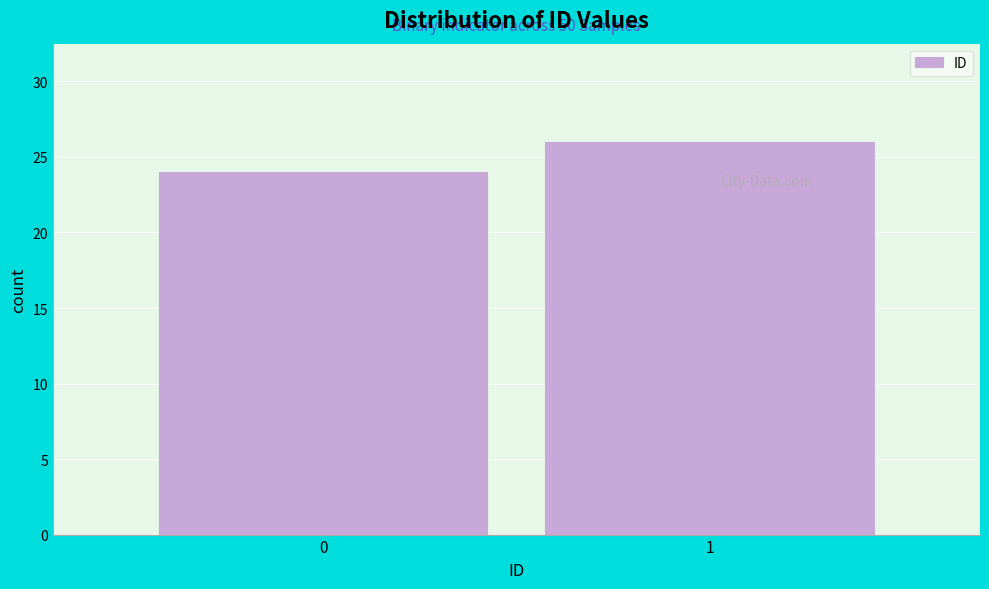

Reading left to right, what are all the values shown in this chart?

24	26